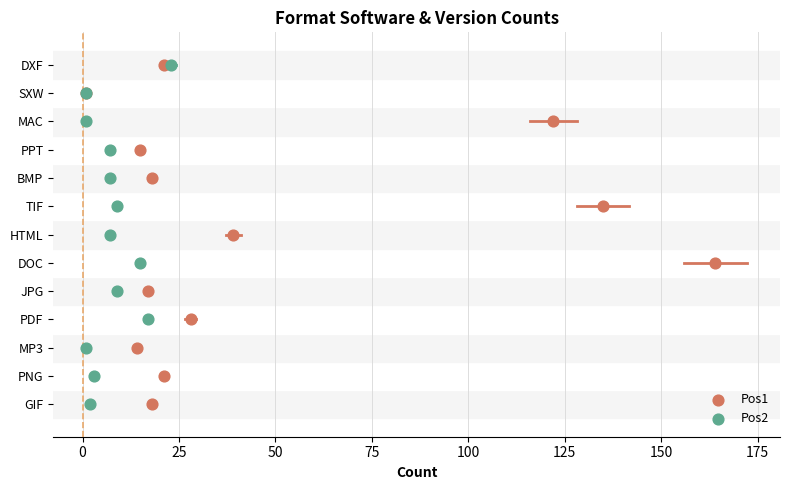

What are all the series names shown in the legend?

Pos1, Pos2